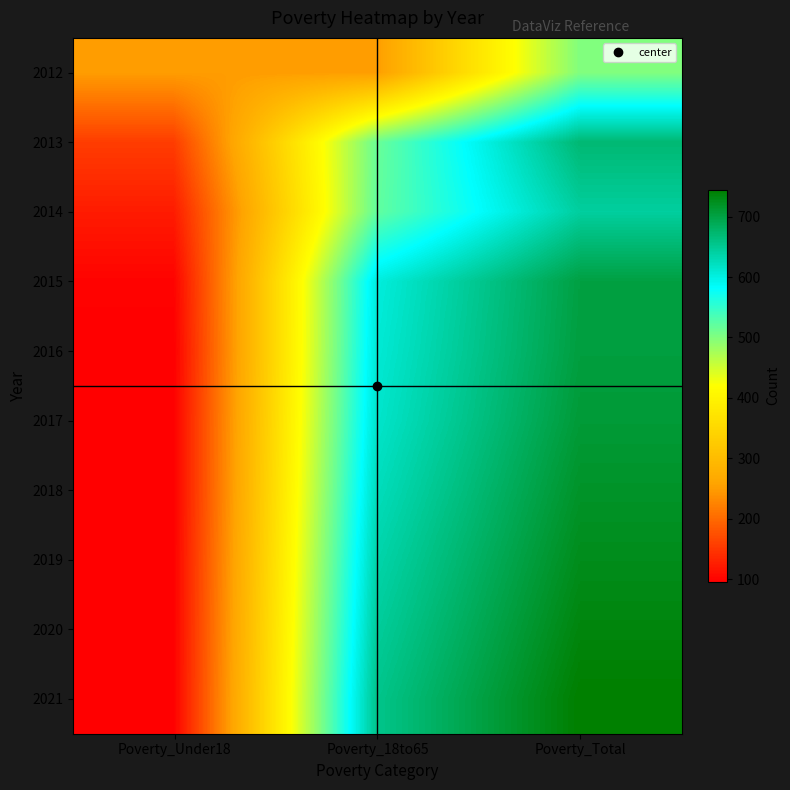

Which series has the largest total across all categories?

2021